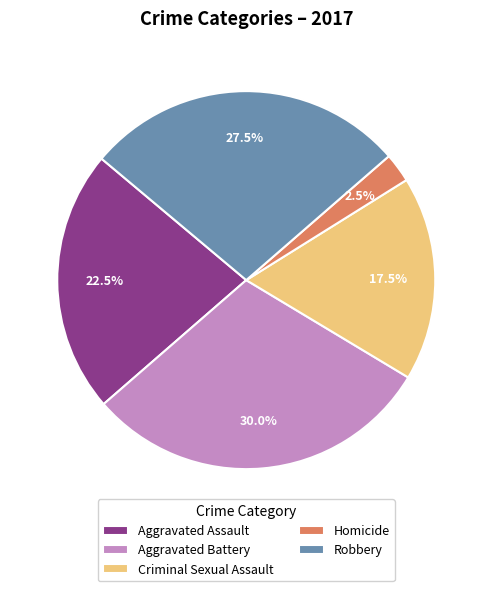

Does Aggravated Battery represent more than half of the total?

No